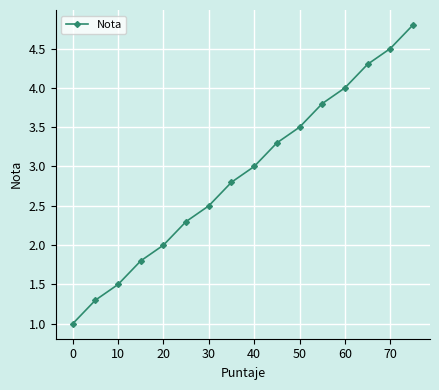

Reading left to right, transcribe all the data shown in this chart.

1.0	1.3	1.5	1.8	2.0	2.3	2.5	2.8	3.0	3.3	3.5	3.8	4.0	4.3	4.5	4.8